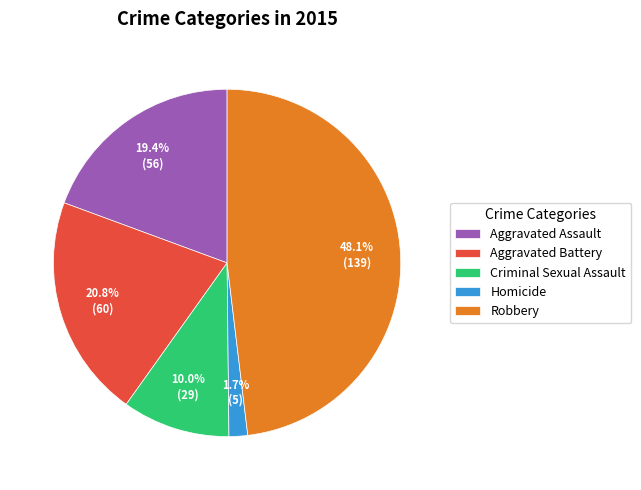

What percentage is NOT represented by Criminal Sexual Assault?

90.0%